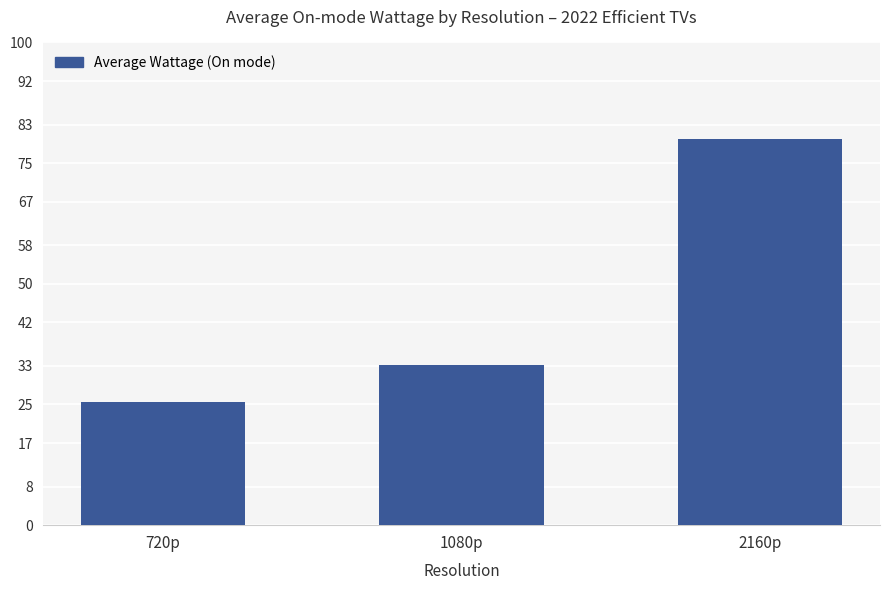

The chart shows a value of 80.0 at 2160p. True or false?

True